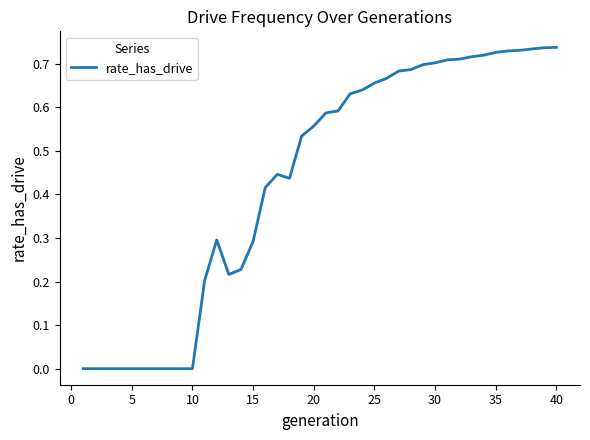

The value at 15 is 0.5. True or false?

False